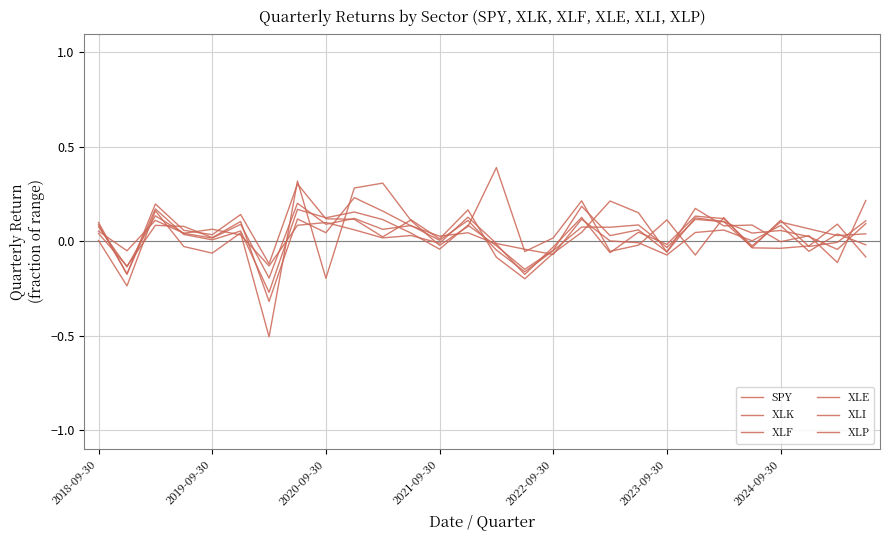

Does the chart display data point markers on the line(s)?

No